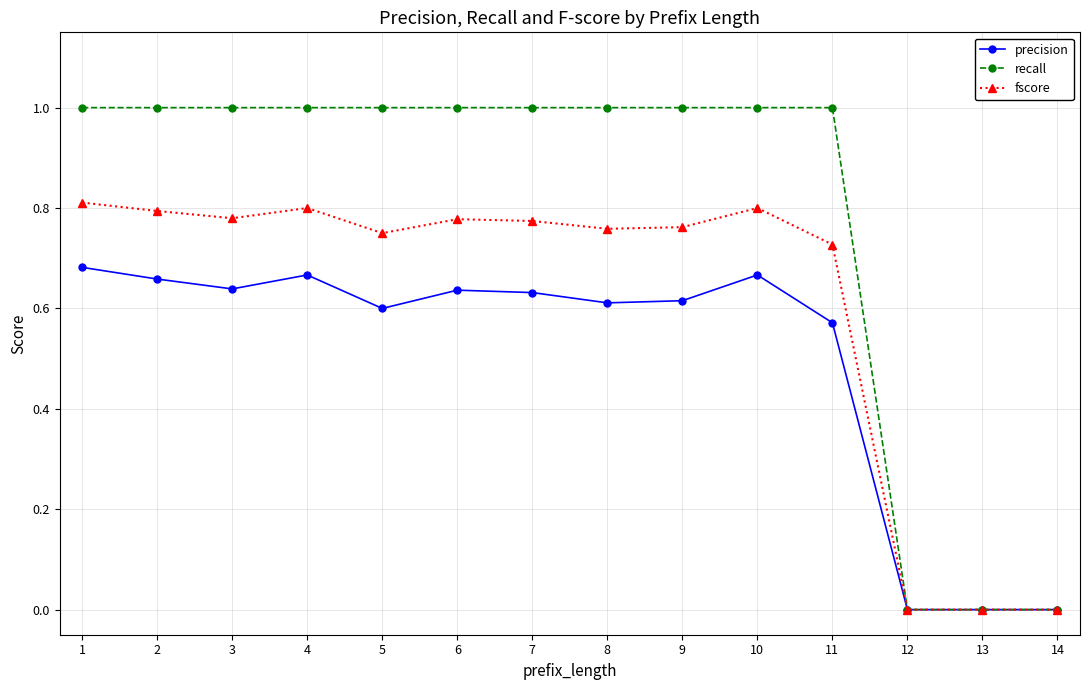

What is the maximum value for recall?

1.0